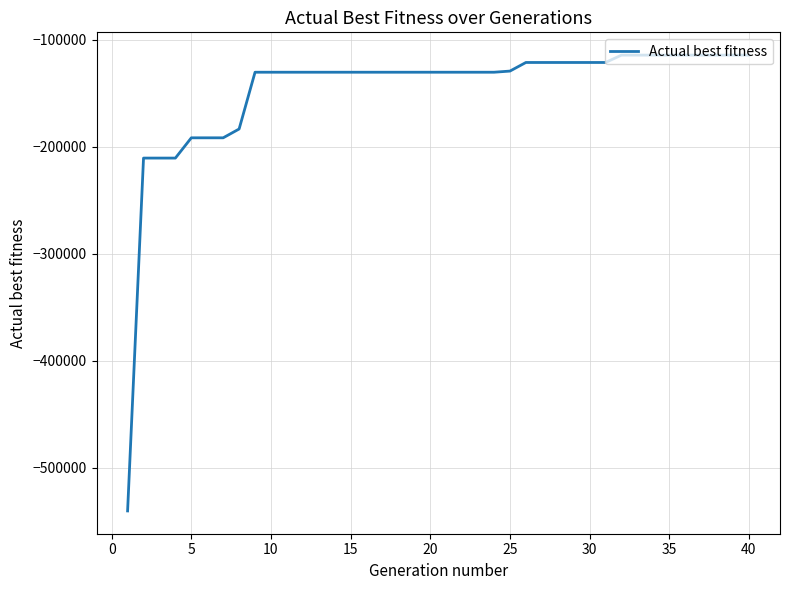

What is the maximum value shown in the chart?

-114569